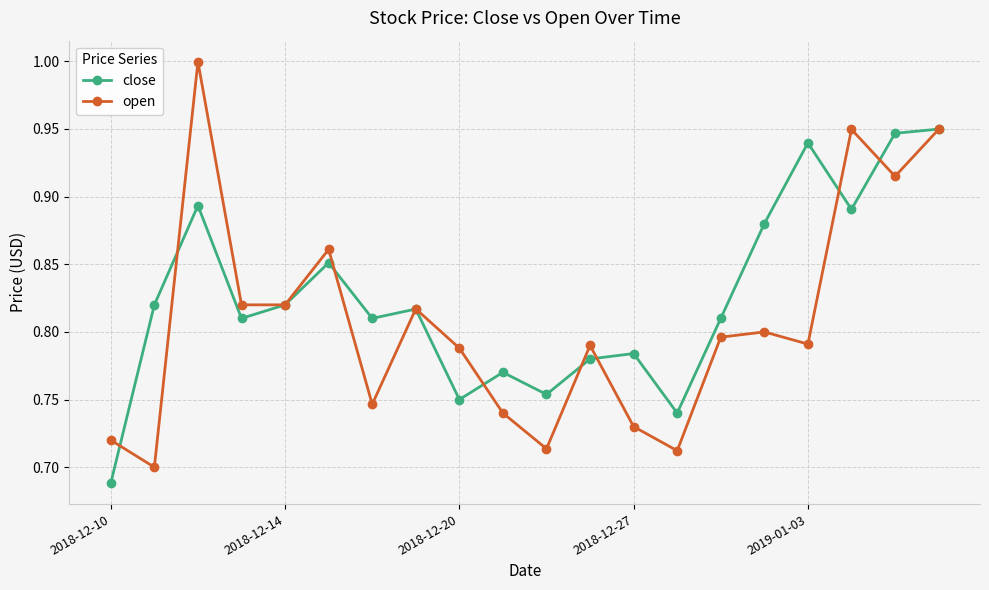

What is the greatest value displayed?

1.0